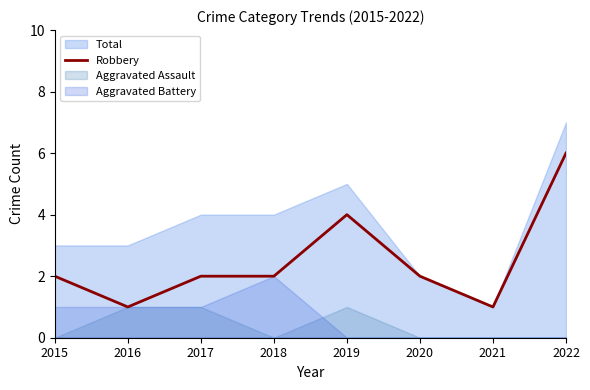

True or false: the data has more than 2 interior local peaks.

False